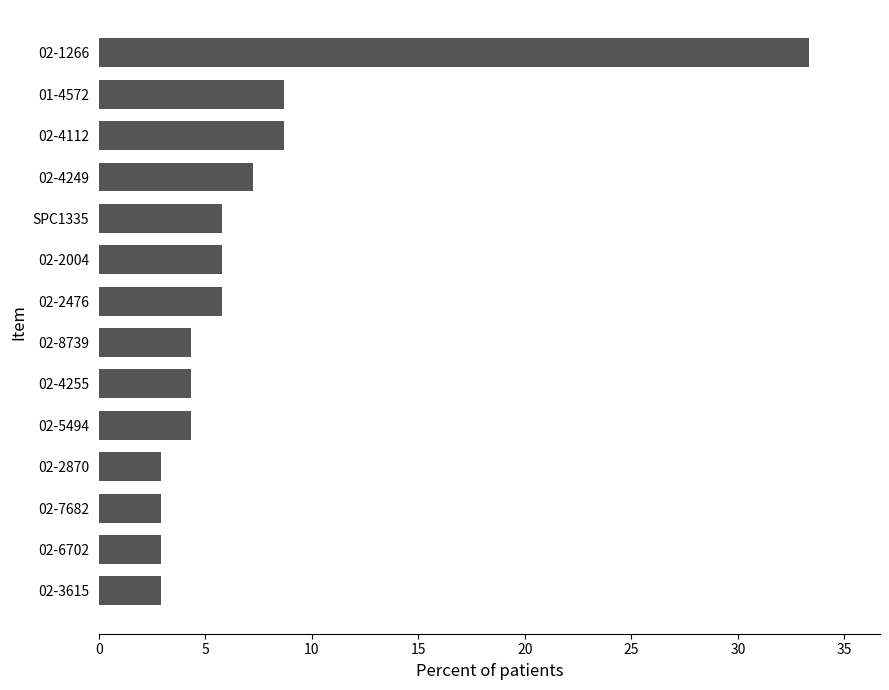

What is the average value?

7.1